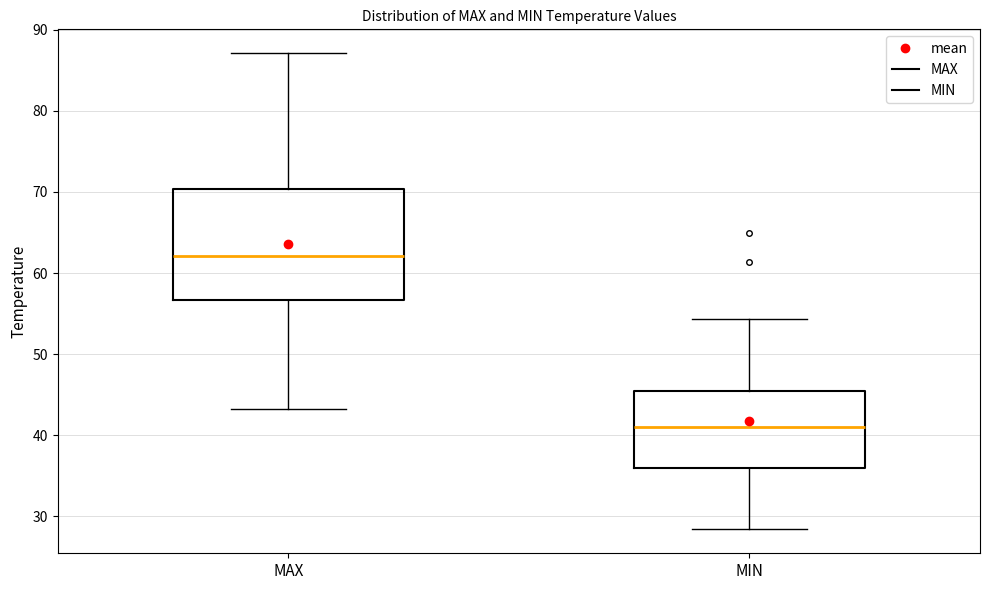

Reading left to right, transcribe this box plot: for each box, give where its median line is, the range the box spans, and where its two whiskers end, as read against the y-axis. The values are not printed on the chart, so give them approximately, as read against the axis.

MAX: median 62, box 57 to 70, whiskers 43 to 87
MIN: median 41, box 36 to 46, whiskers 28 to 54